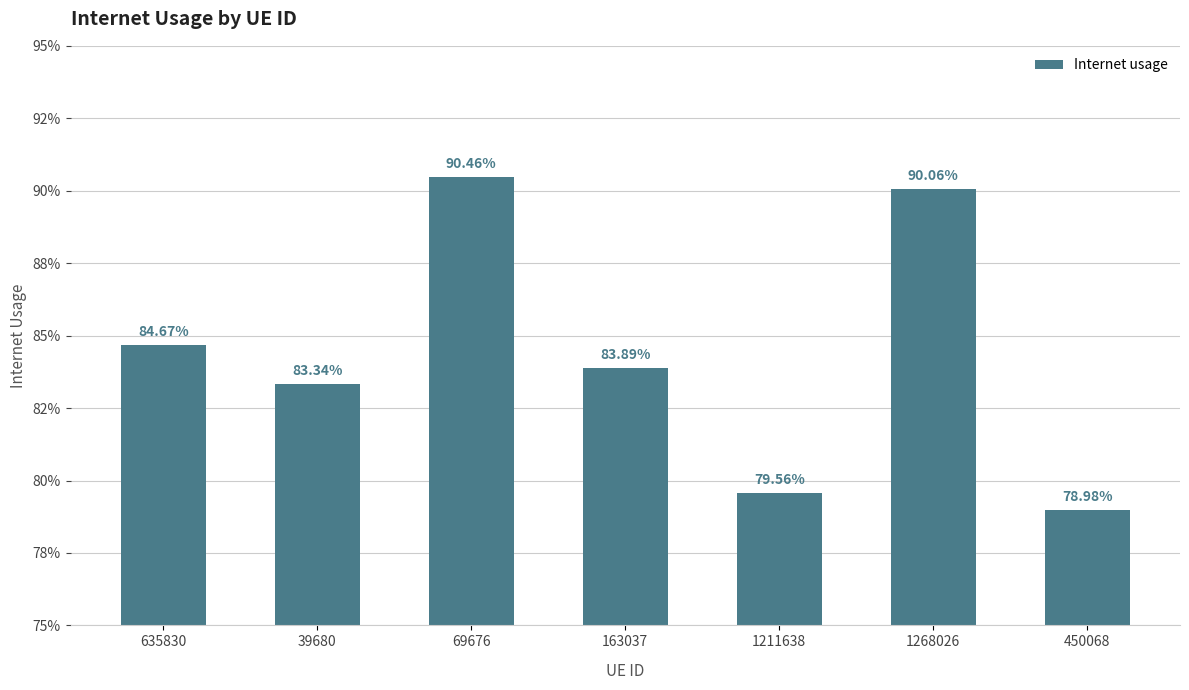

Does the chart contain any negative values?

No